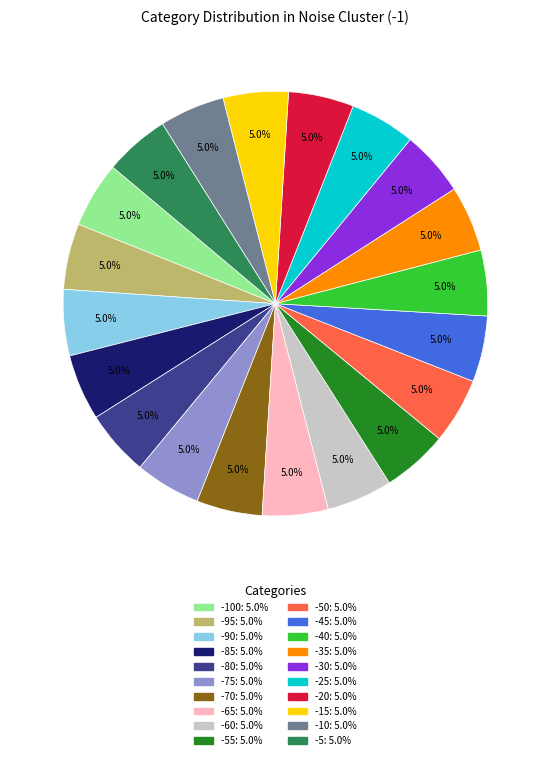

Is there any slice that represents more than half of the pie?

No